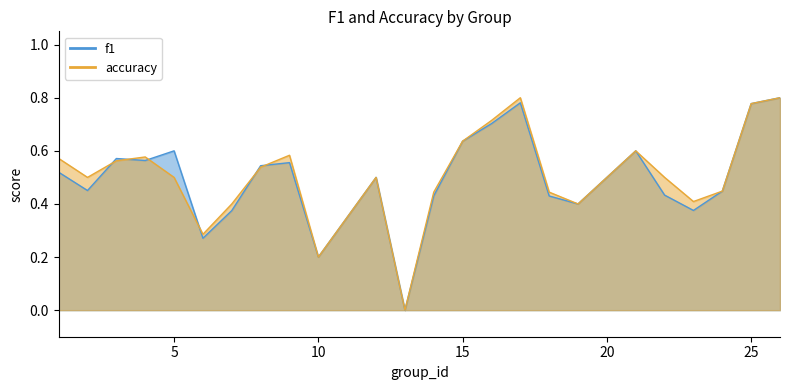

Where is accuracy nearest to the value 0?

13